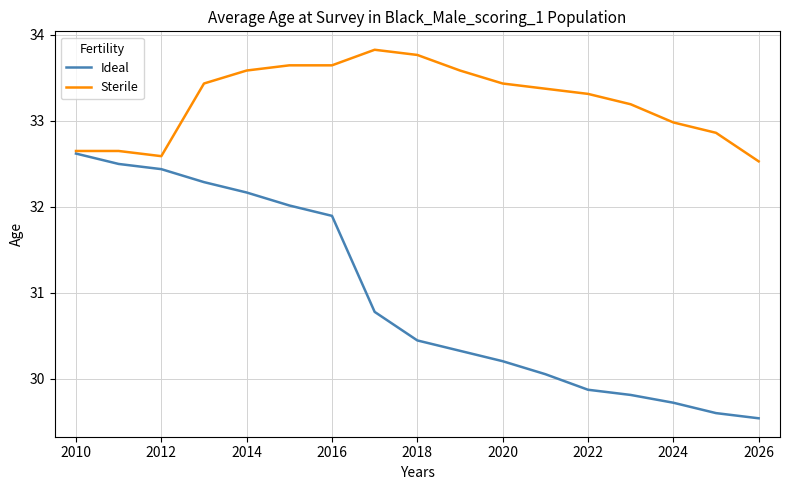

List the series in order of their overall mean, lowest first.

Ideal, Sterile